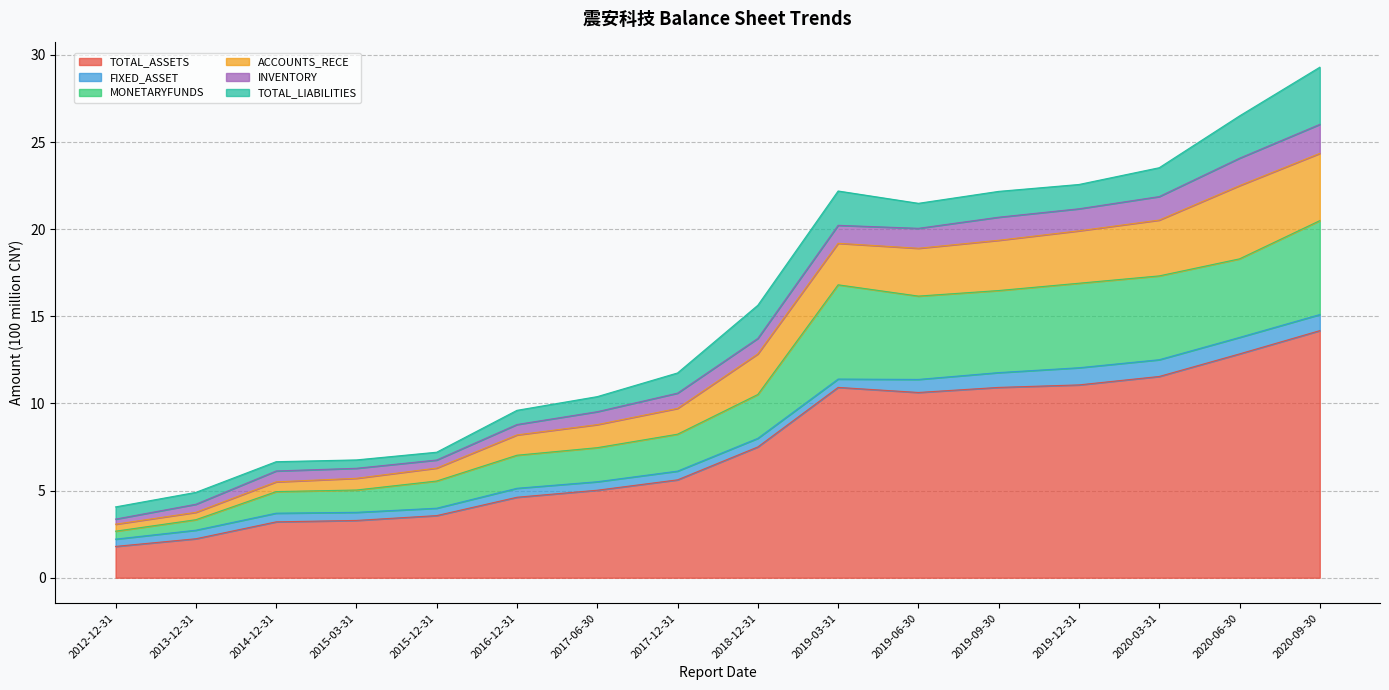

What is the label of the 10th point from the left?

2019-03-31